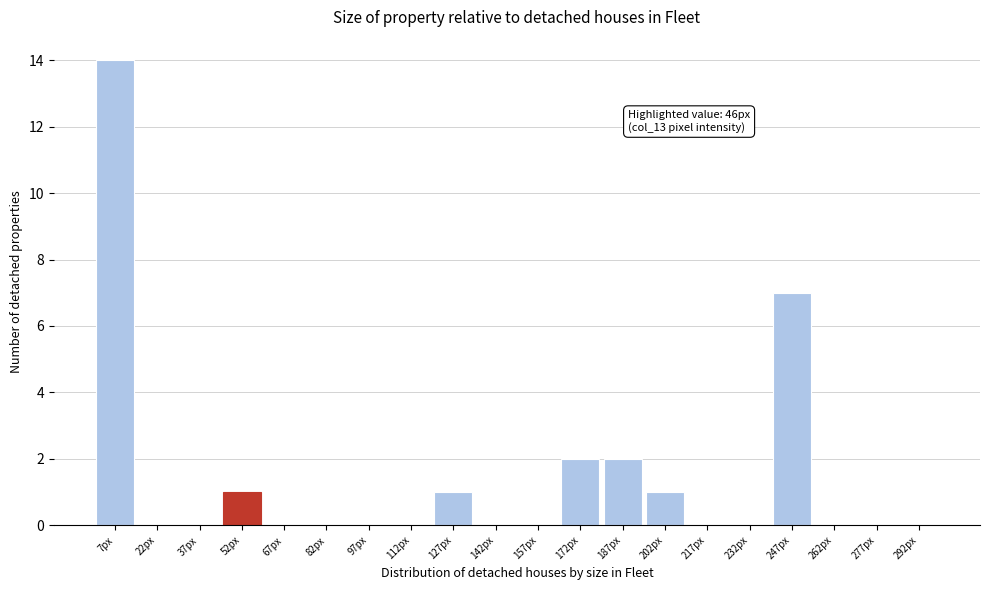

Over which range of the x-axis is the bar tallest?

0 to 15